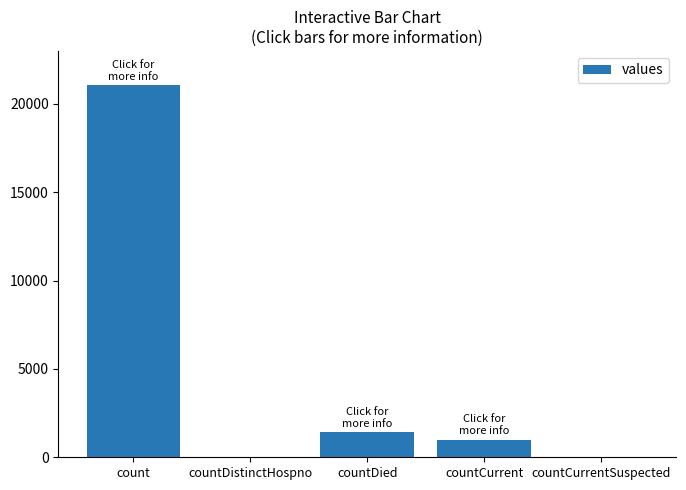

Is it true that the value at countCurrent is 1006?

True